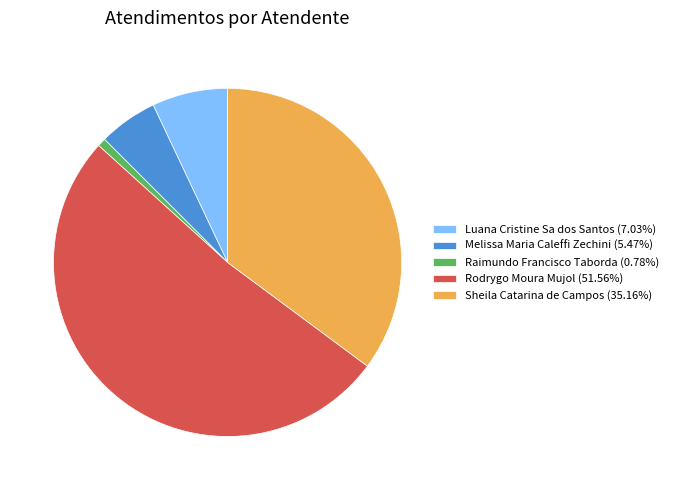

Does Sheila Catarina de Campos (35.16%) represent more than half of the total?

No